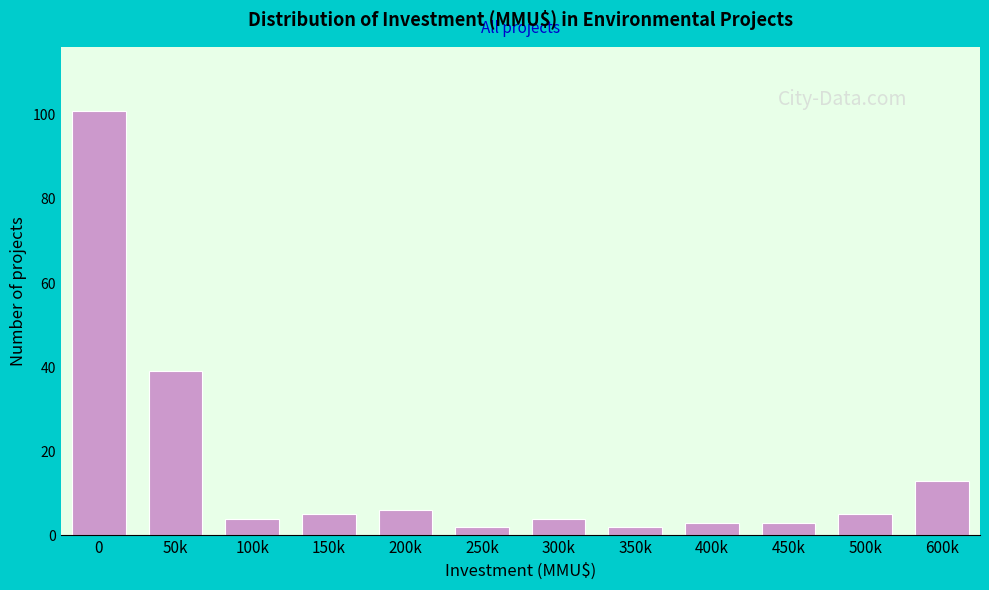

Reading left to right, transcribe all the data shown in this chart.

0=101	50k=39	100k=4	150k=5	200k=6	250k=2	300k=4	350k=2	400k=3	450k=3	500k=5	600k=13